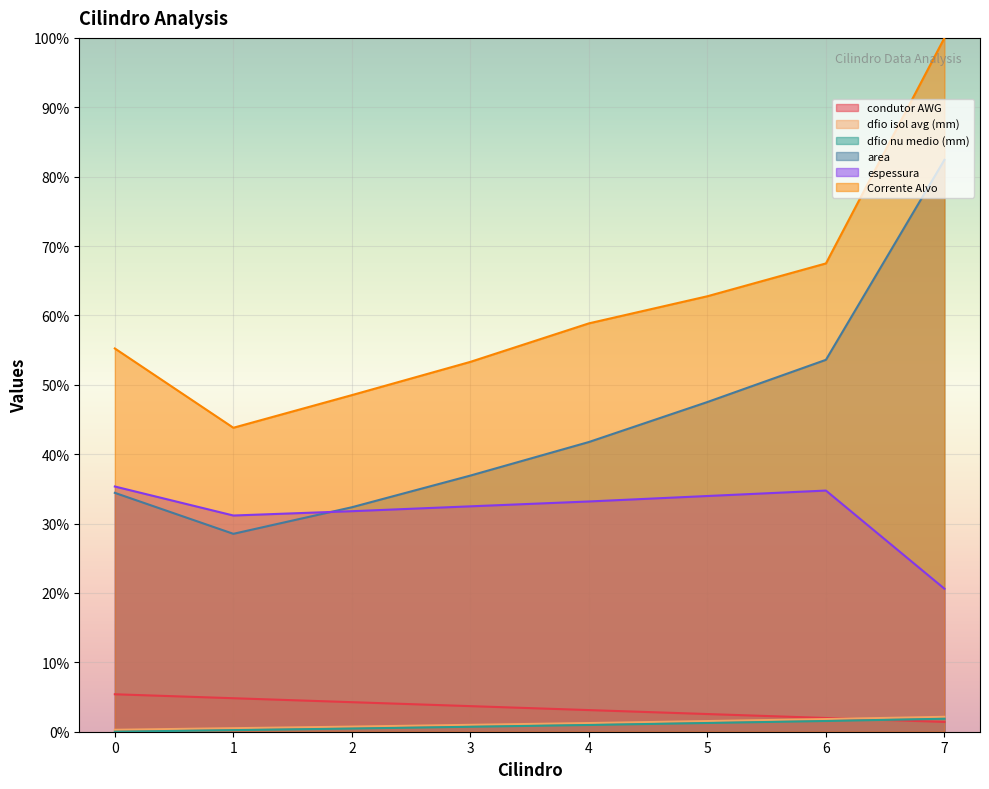

True or false: espessura and dfio nu medio (mm) cross at least once.

False